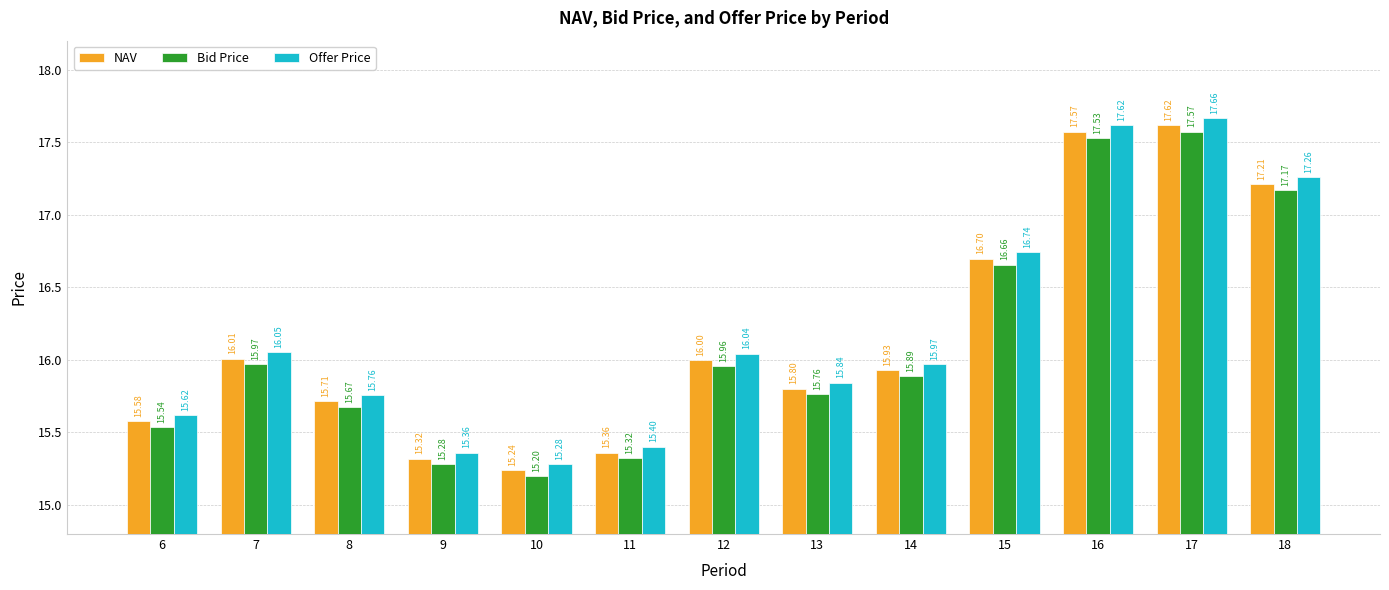

Is the value of Offer Price at 7 greater than the value of Bid Price at 11?

Yes